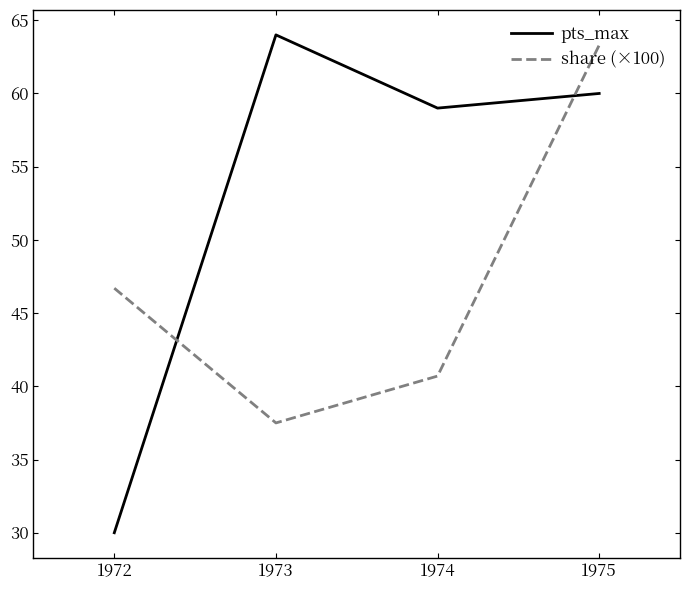

What is the approximate value of pts_max at 1975?

60.0